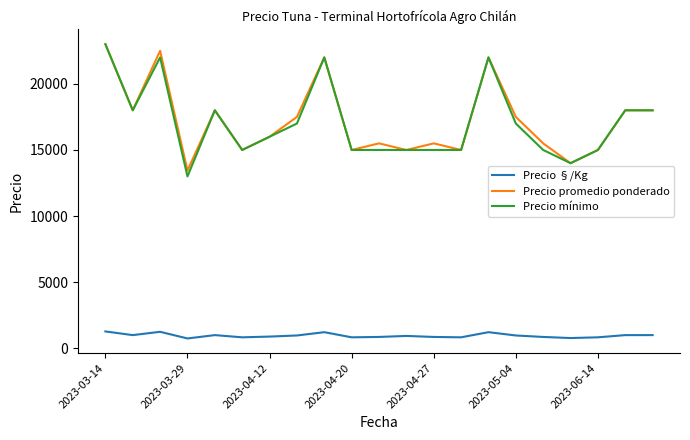

True or false: Precio §/Kg and Precio promedio ponderado intersect in this chart.

False